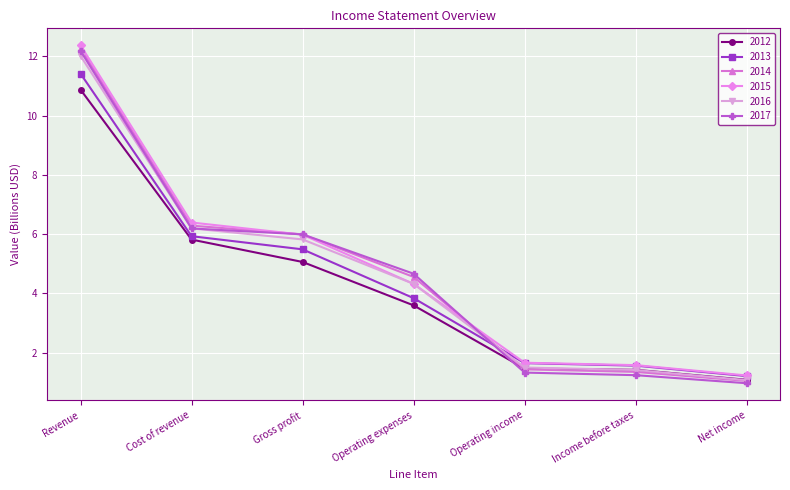

At how many categories does at least one series exceed 10?

1